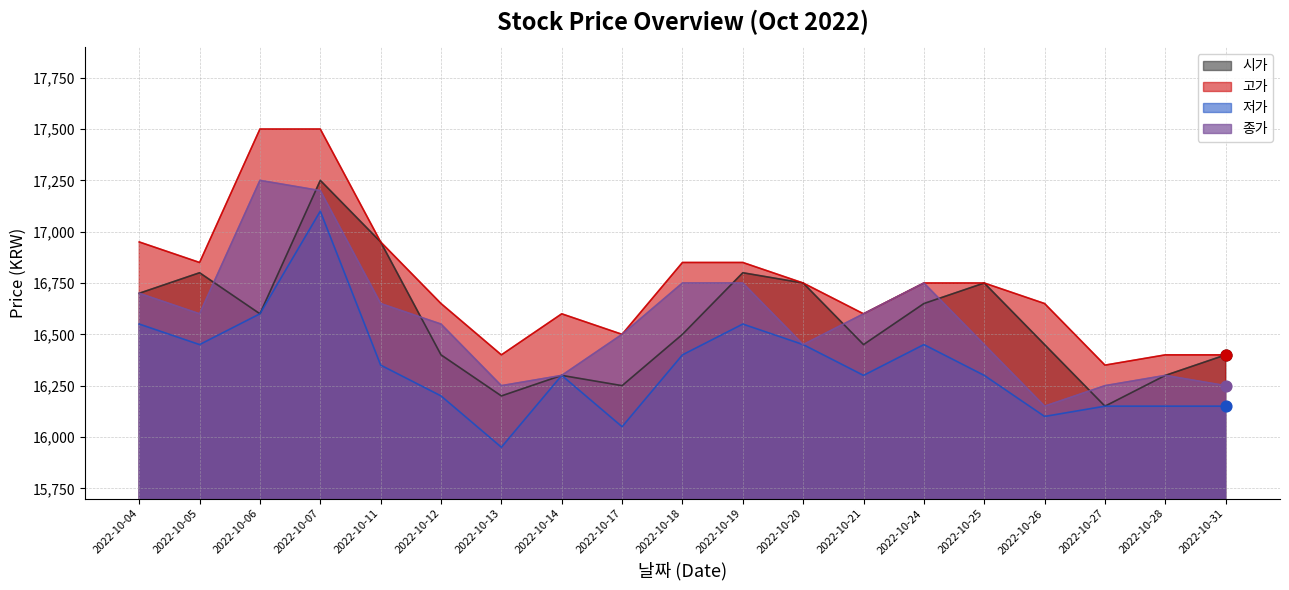

At how many categories does at least one series exceed 15951?

19